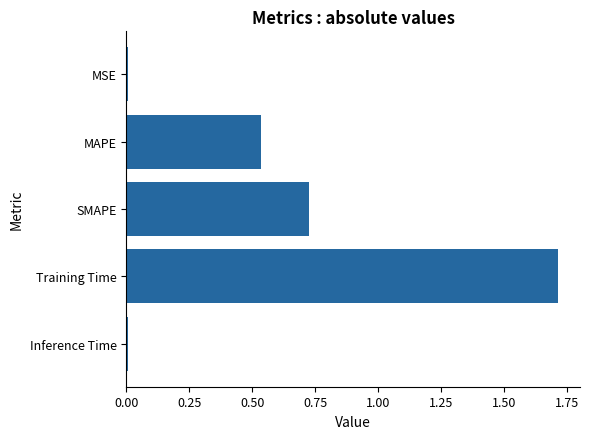

What is the average value?

0.6